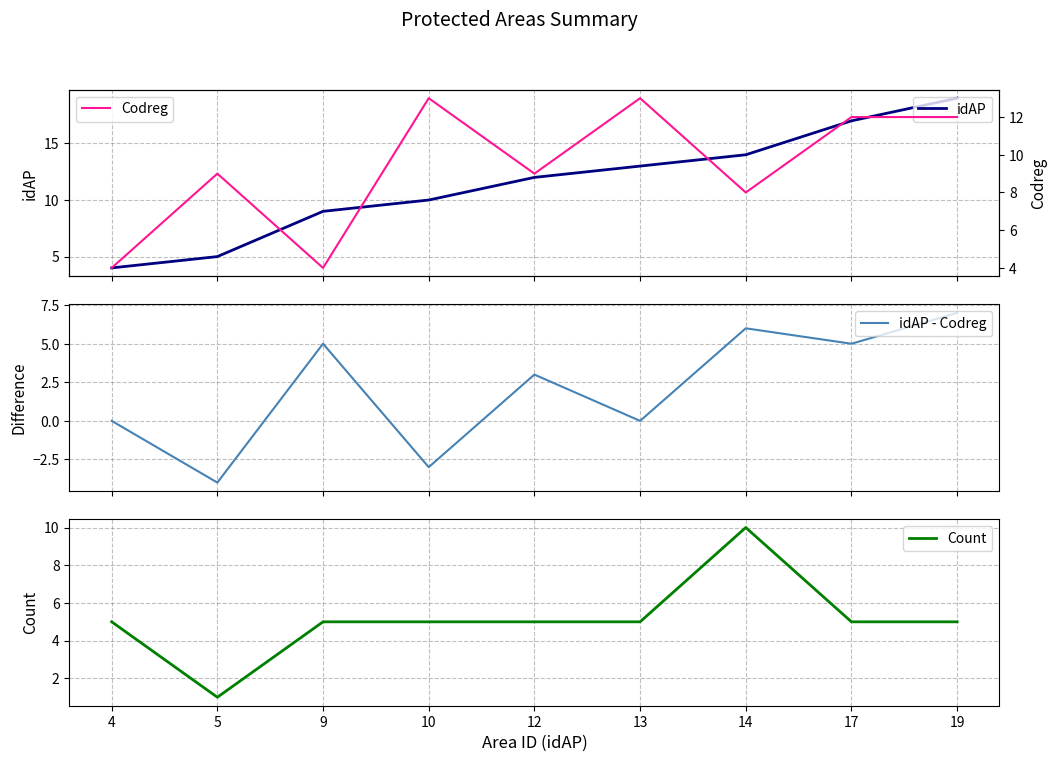

Rank the series by their maximum value, from highest to lowest.

idAP, Codreg, Count, idAP - Codreg